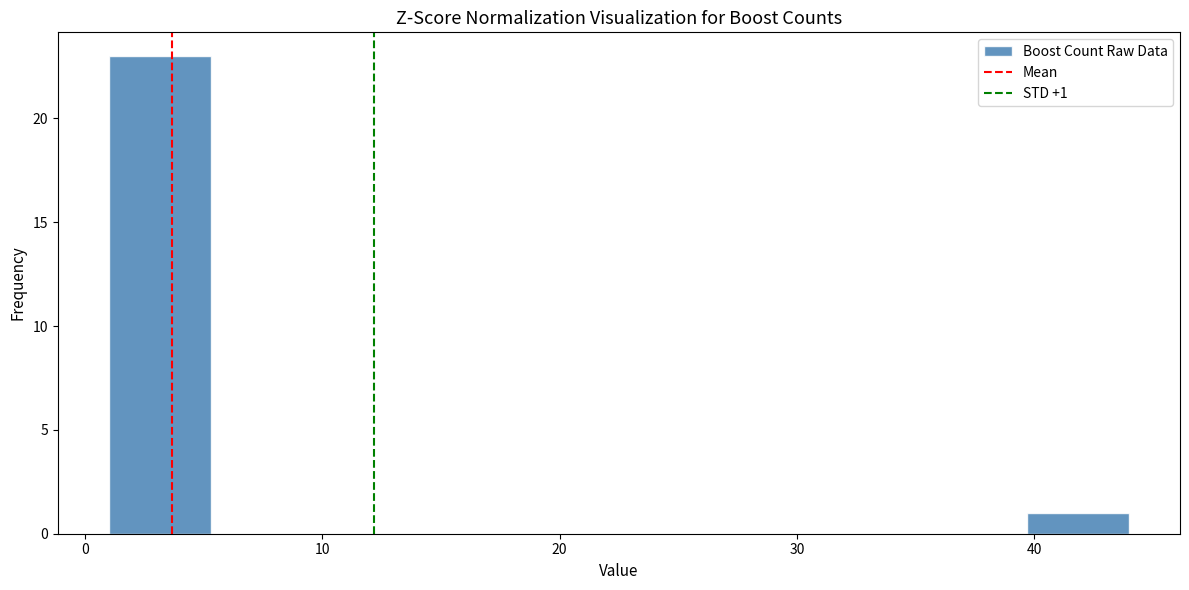

Over which range of the x-axis is the bar tallest?

1.0 to 5.3